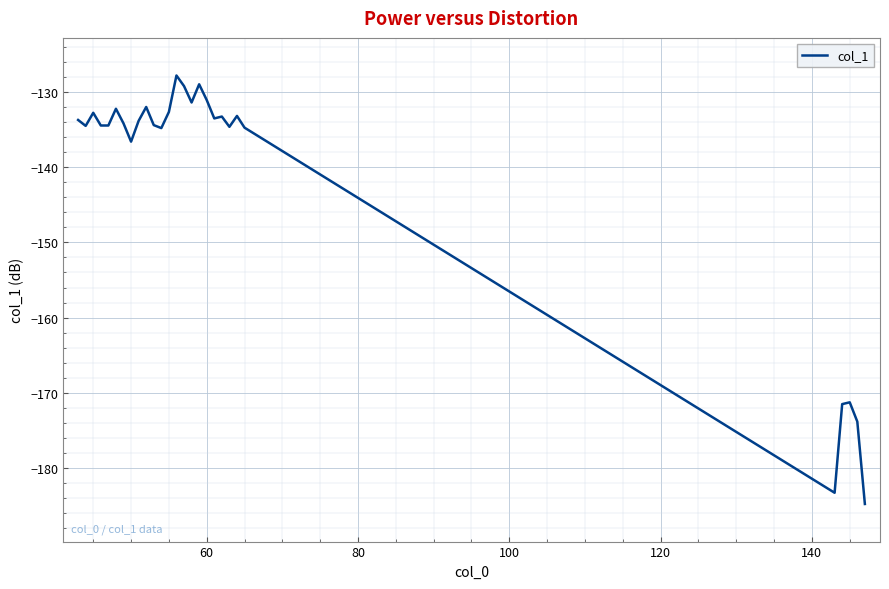

What is the difference between the maximum and minimum values?

57.0